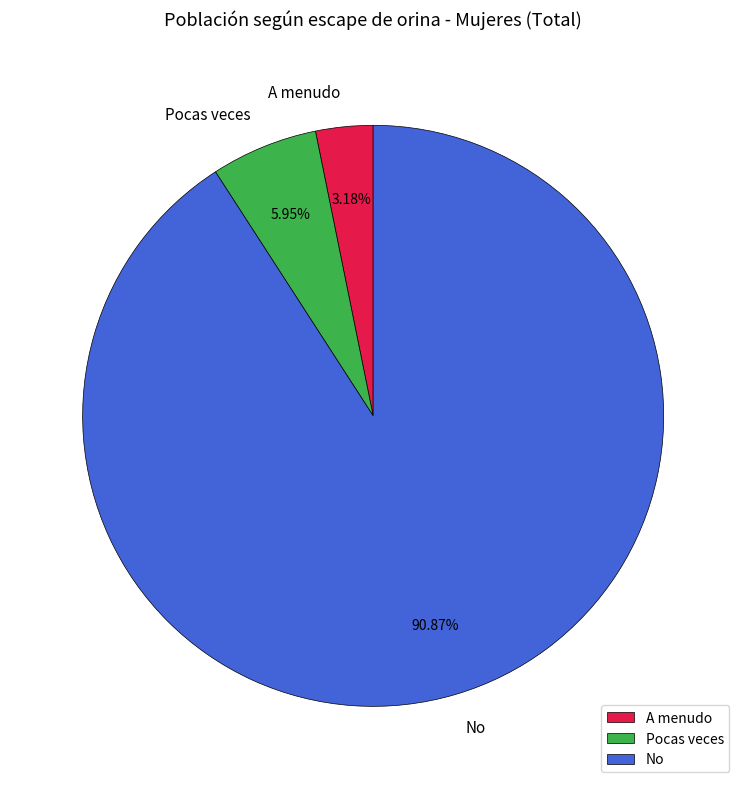

How many slices are in this pie chart?

3